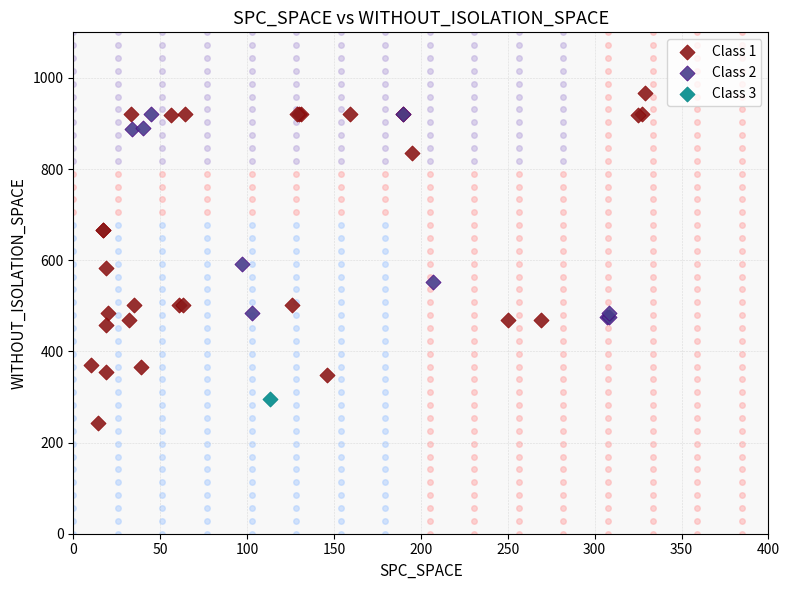

What are all the series names shown in the legend?

Class 1, Class 2, Class 3